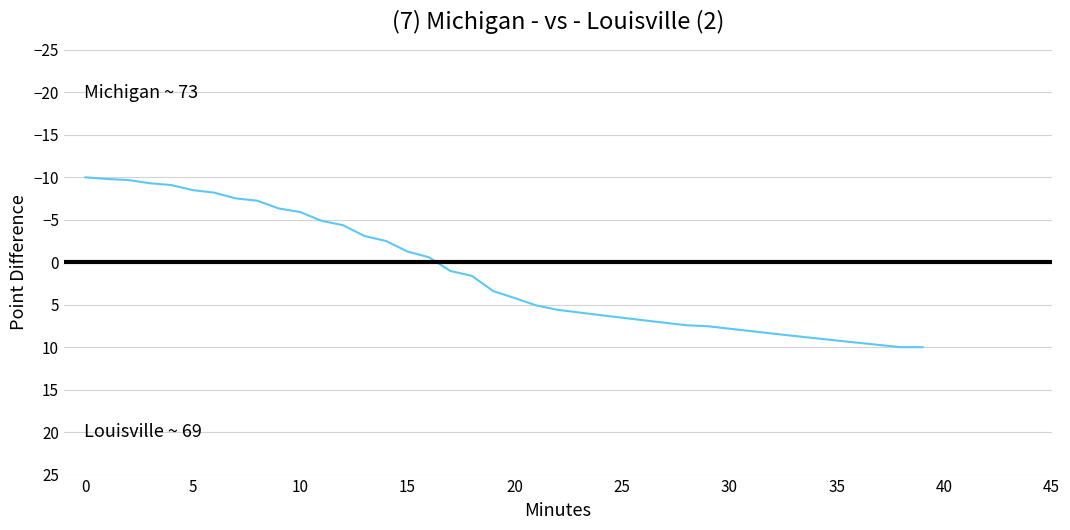

What is the sum of all values?

50.6